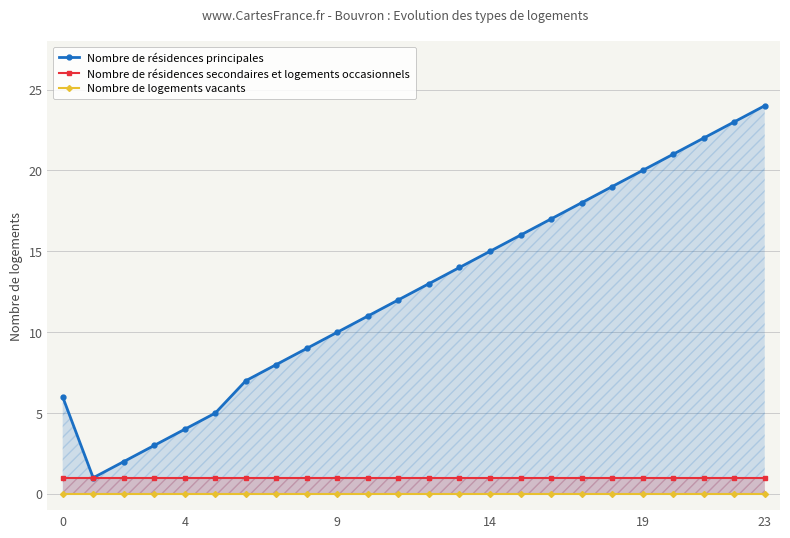

At 15, list the series in order from largest to smallest.

Nombre de résidences principales, Nombre de résidences secondaires et logements occasionnels, Nombre de logements vacants